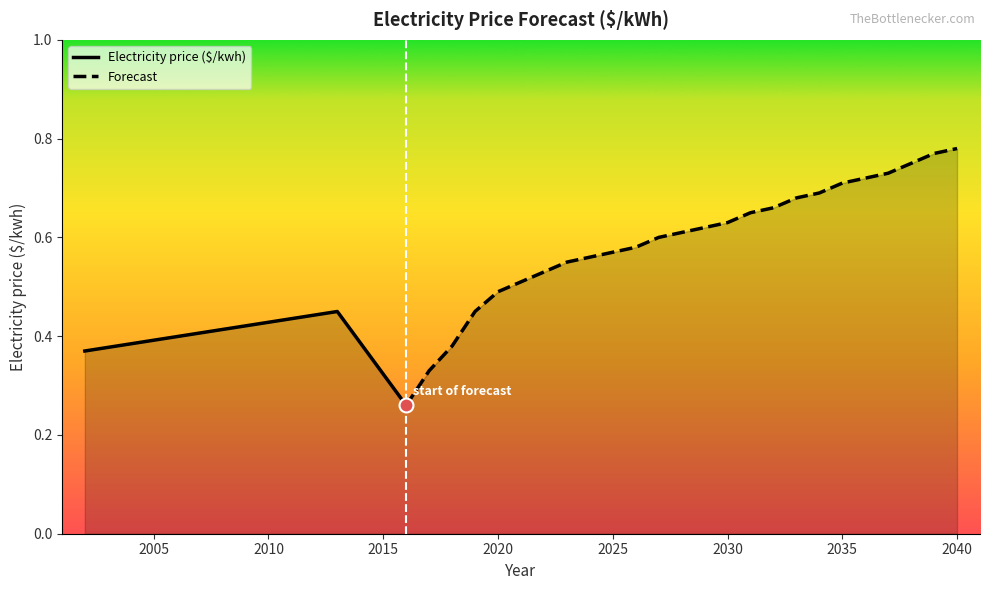

Rank the categories by value from highest to lowest.

2040, 2039, 2038, 2037, 2036, 2035, 2034, 2033, 2032, 2031, 2030, 2029, 2028, 2027, 2026, 2025, 2024, 2023, 2022, 2021, 2020, 2013, 2019, 2018, 2002, 2017, 2016